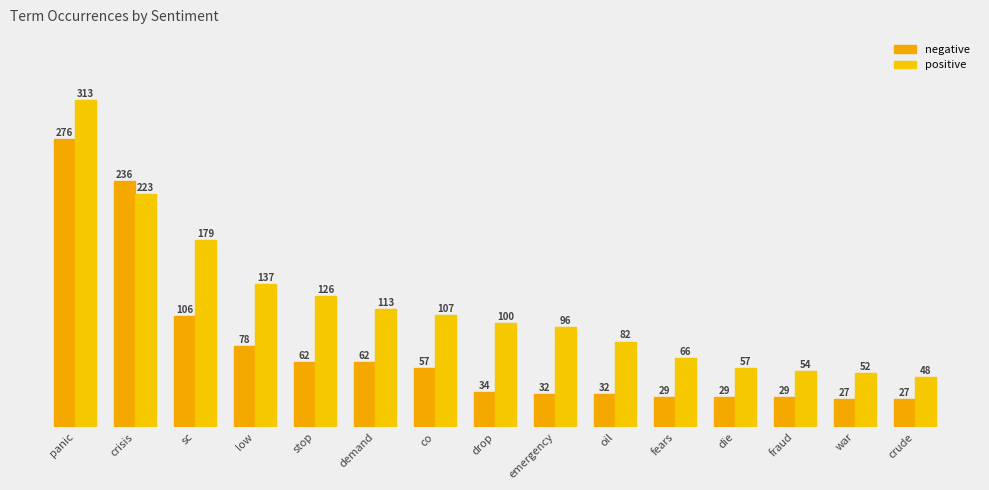

What is the total value across all series at die?

86